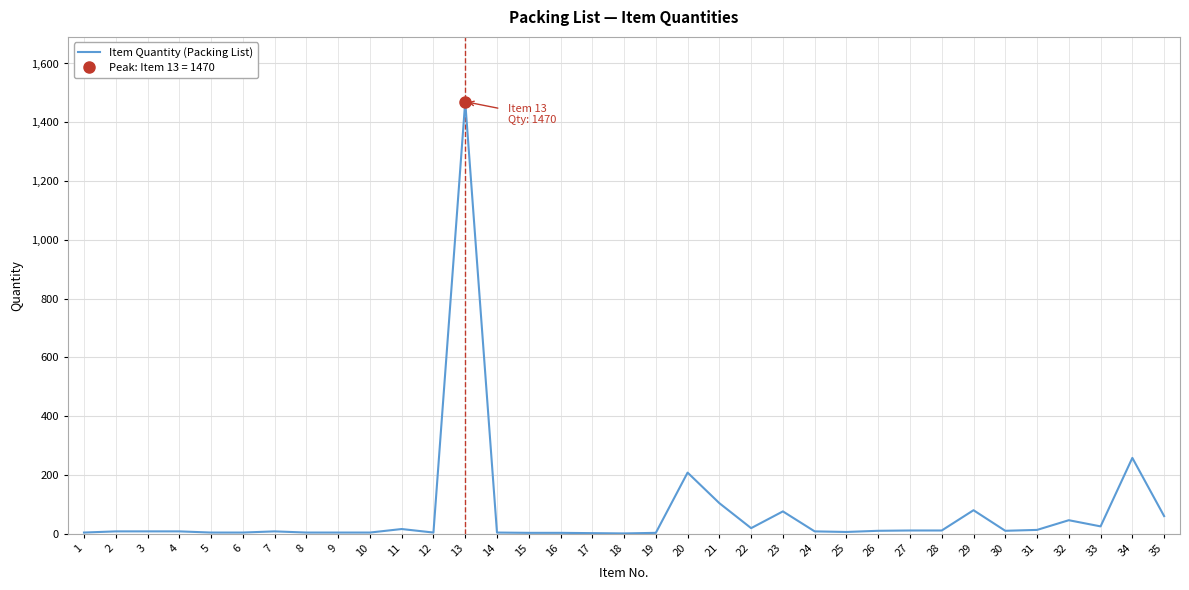

How many values exceed 8?

16